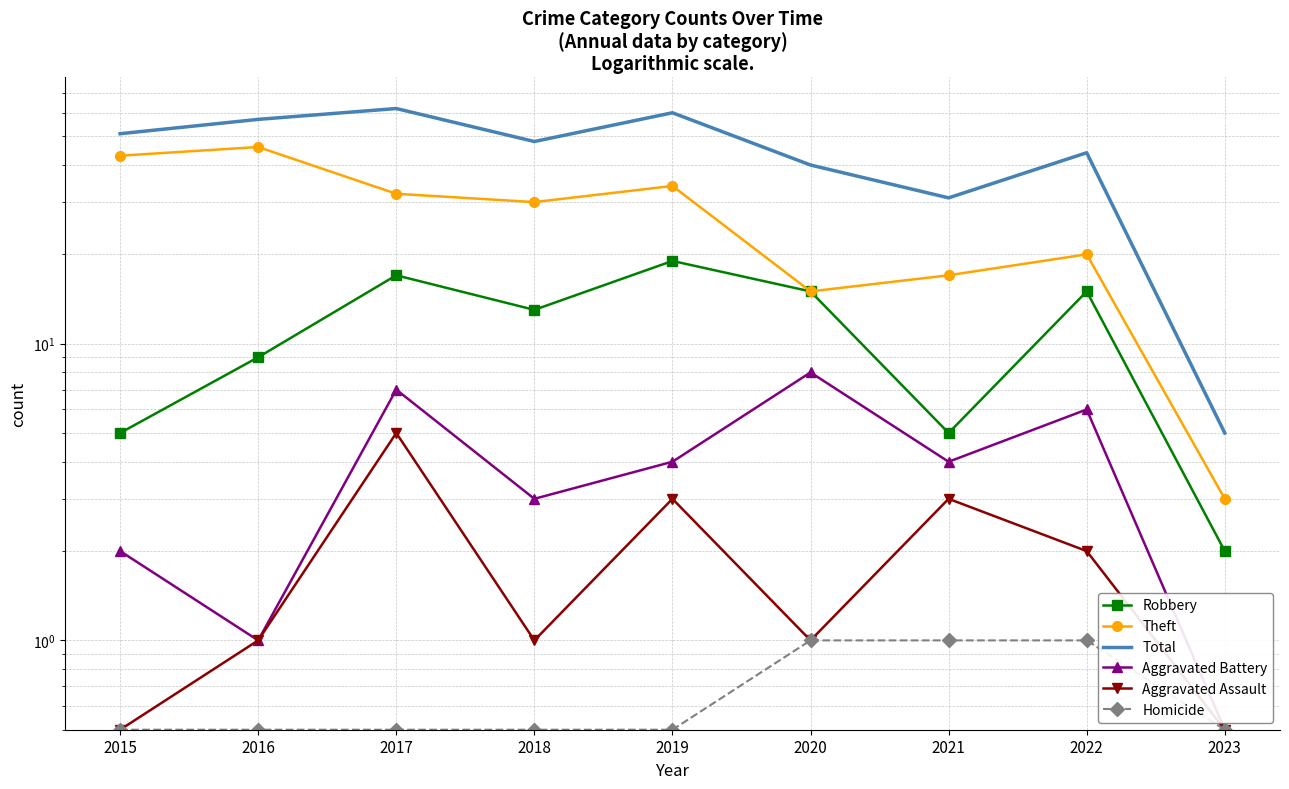

Which category has the highest value in the Total series?

2017